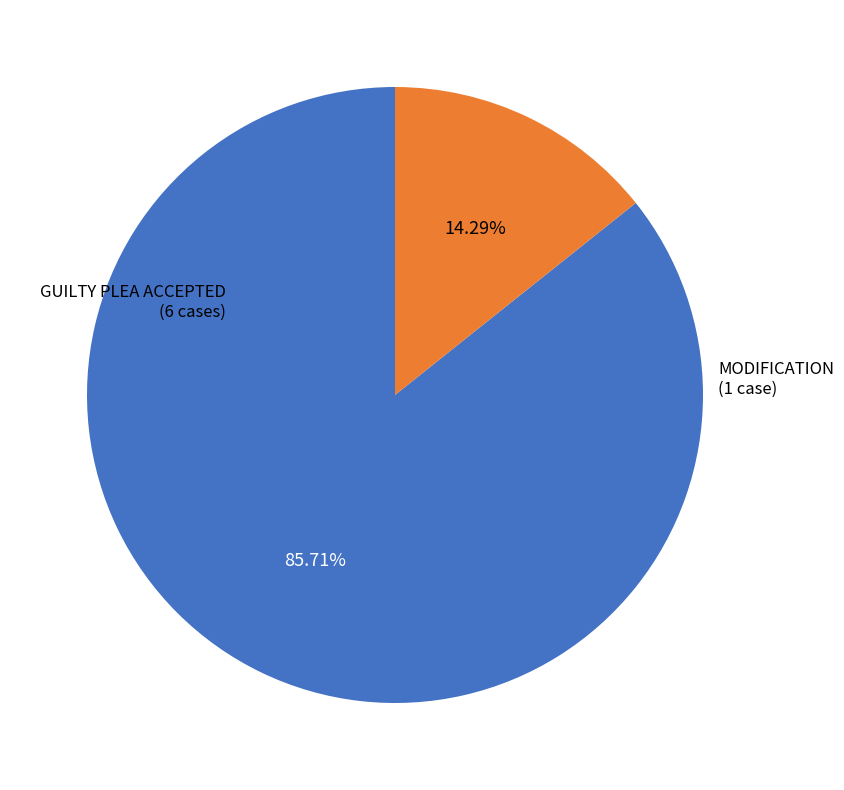

Is there a majority slice in this chart?

Yes